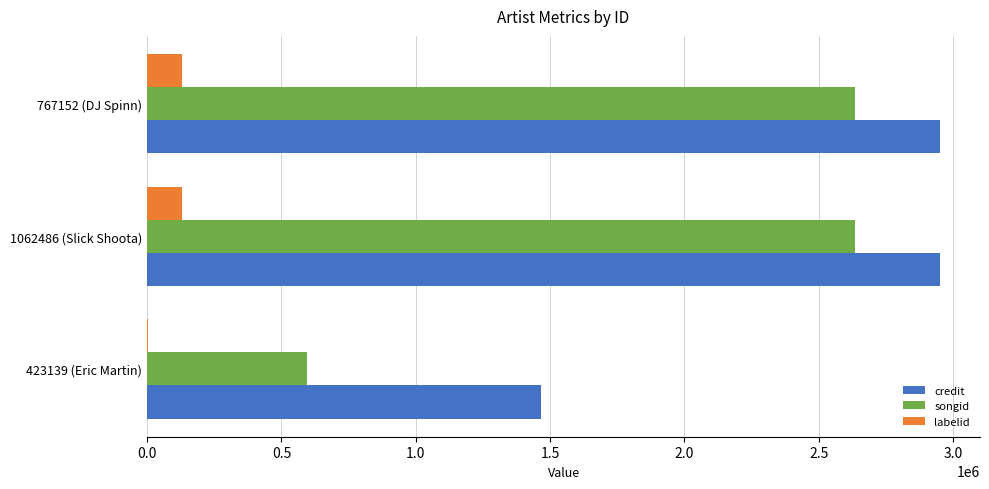

How many series are shown in this chart?

3